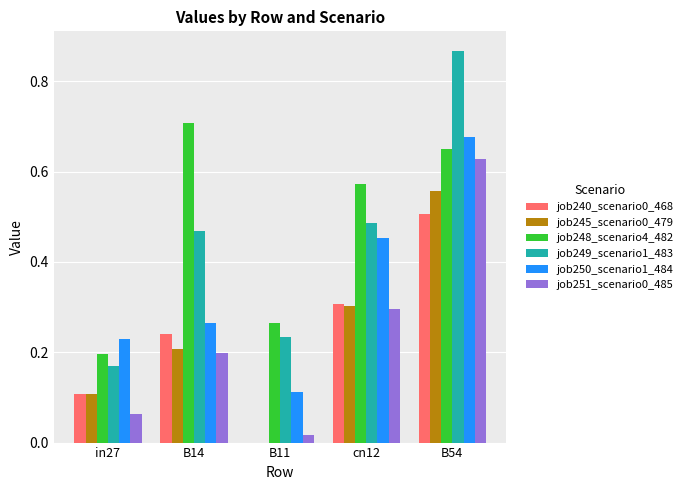

Is it true that job240_scenario0_468 equals 0.2 at B54?

False